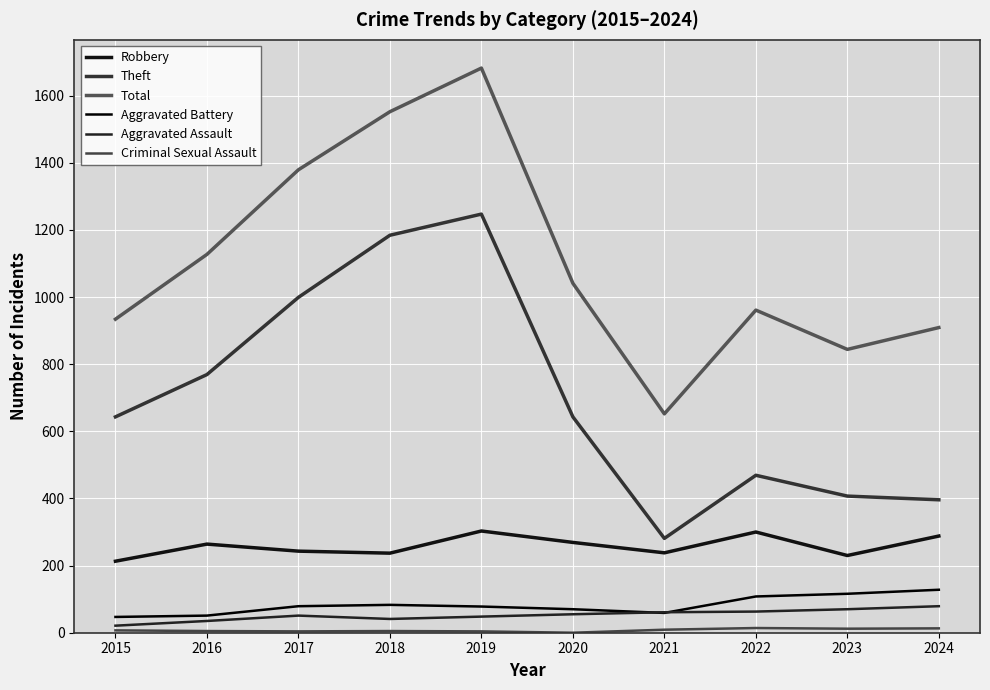

Reading left to right, list all the values displayed in this chart.

Robbery: 2015=213	2016=264	2017=243	2018=237	2019=303	2020=269	2021=238	2022=300	2023=230	2024=288
Theft: 2015=643	2016=769	2017=999	2018=1184	2019=1247	2020=643	2021=281	2022=469	2023=407	2024=396
Total: 2015=934	2016=1127	2017=1379	2018=1552	2019=1682	2020=1041	2021=652	2022=961	2023=844	2024=909
Aggravated Battery: 2015=47	2016=51	2017=79	2018=83	2019=78	2020=70	2021=59	2022=108	2023=116	2024=128
Aggravated Assault: 2015=21	2016=35	2017=51	2018=41	2019=48	2020=55	2021=61	2022=63	2023=70	2024=79
Criminal Sexual Assault: 2015=7	2016=5	2017=4	2018=5	2019=4	2020=0	2021=9	2022=14	2023=12	2024=13